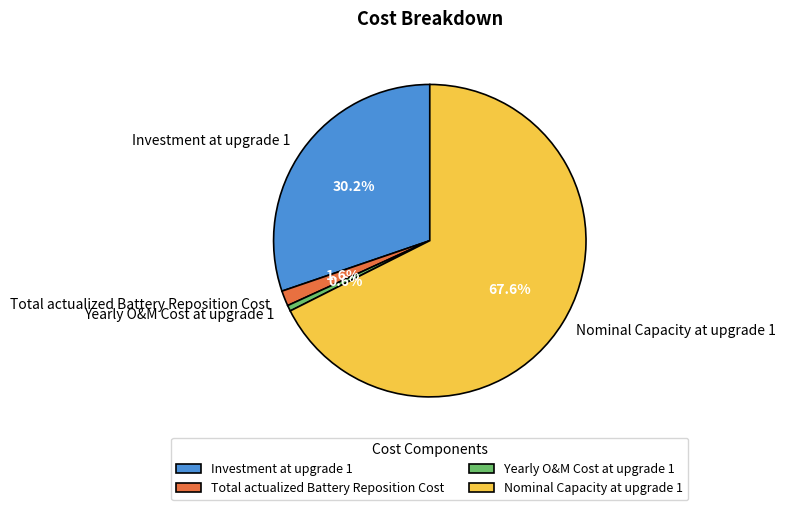

To the nearest percent, what portion does Yearly O&M Cost at upgrade 1 represent?

1%